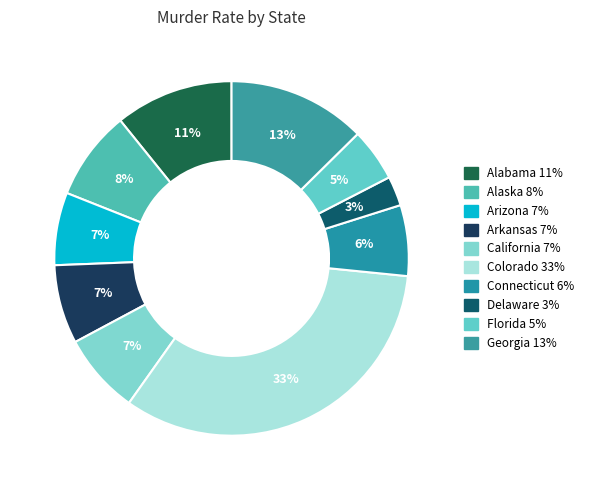

How many slices are in this pie chart?

10